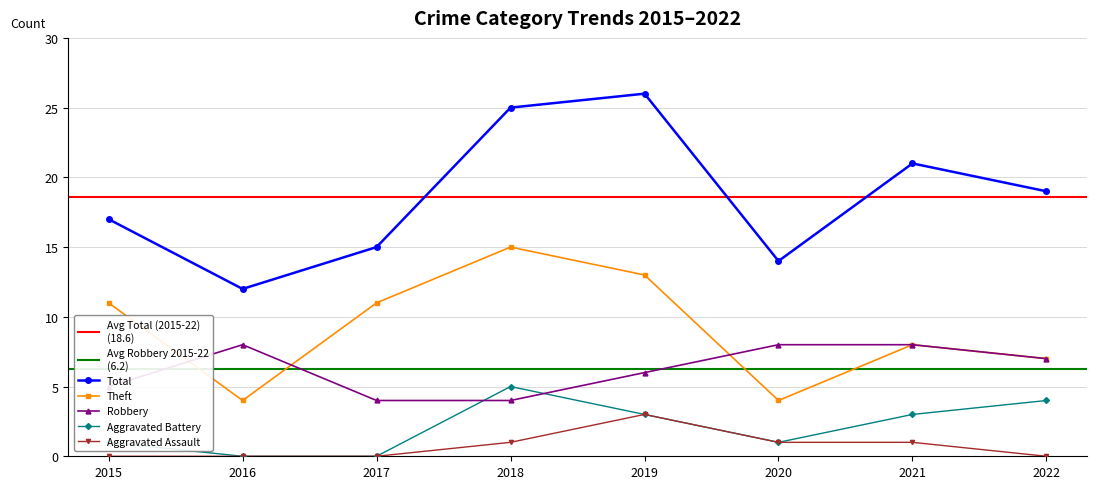

True or false: Aggravated Battery and Aggravated Assault cross at least once.

False